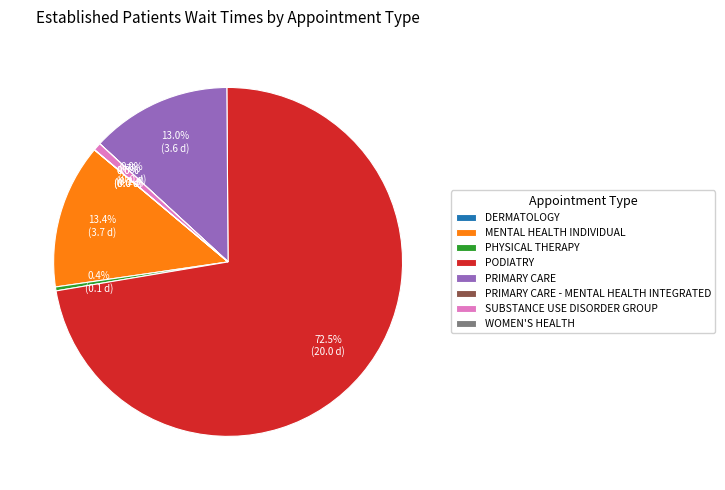

To the nearest percent, what is the difference between the largest and smallest slice percentages?

72%